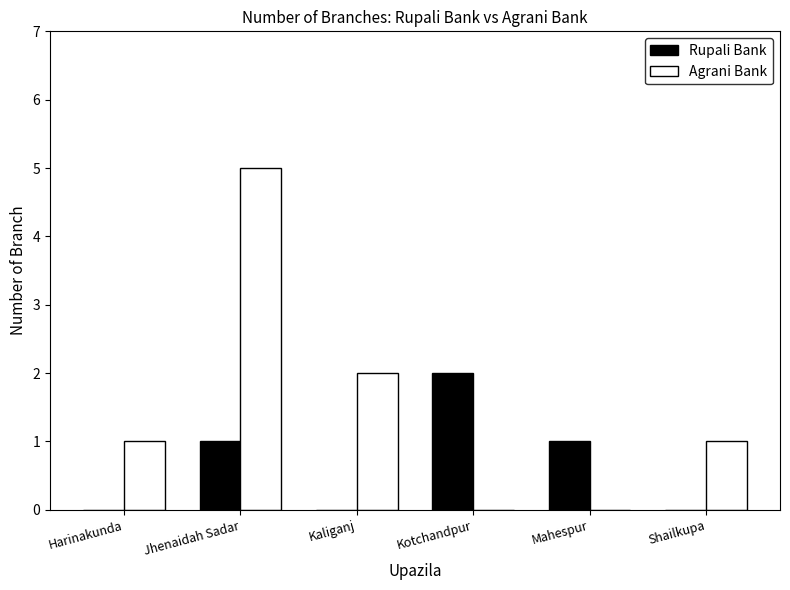

Is it true that Rupali Bank equals 1 at Shailkupa?

False